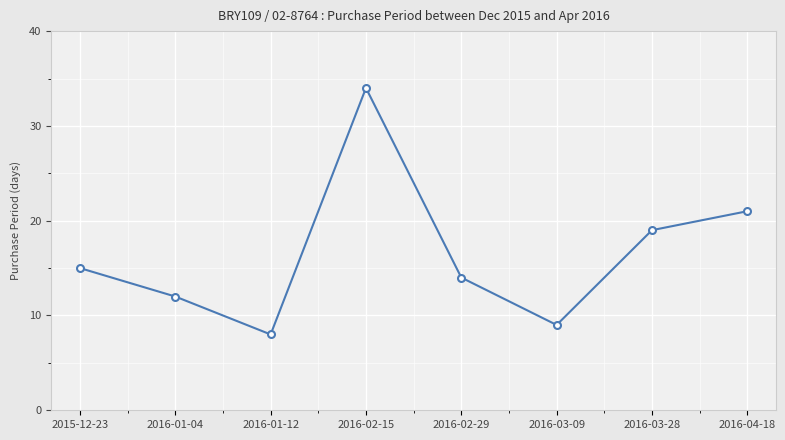

List the labels in order of value, largest first.

2016-02-15, 2016-04-18, 2016-03-28, 2015-12-23, 2016-02-29, 2016-01-04, 2016-03-09, 2016-01-12